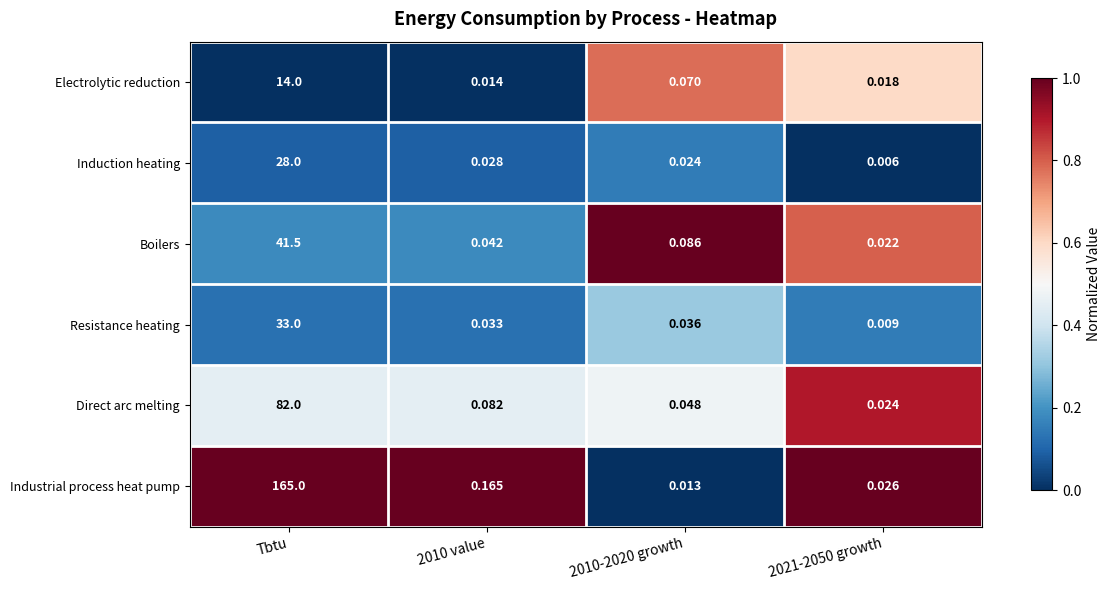

At which label does Induction heating reach its peak?

Tbtu